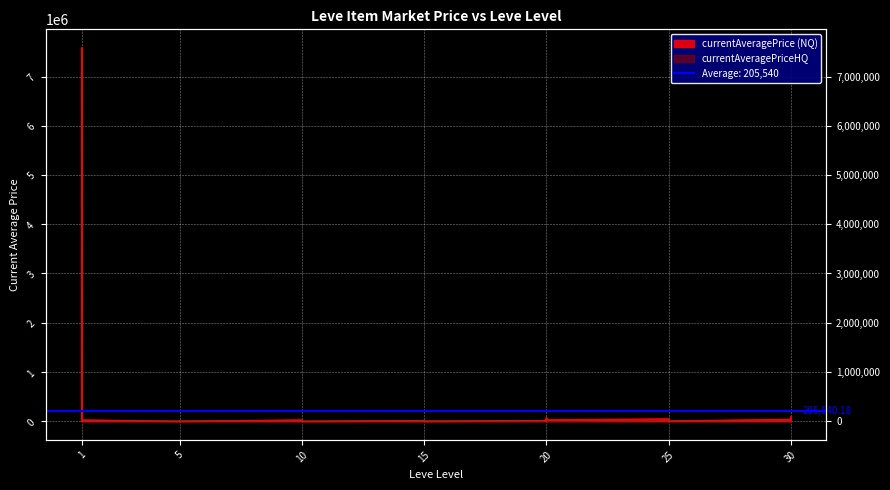

Where do currentAveragePrice and currentAveragePriceHQ first cross each other?

5 and 5